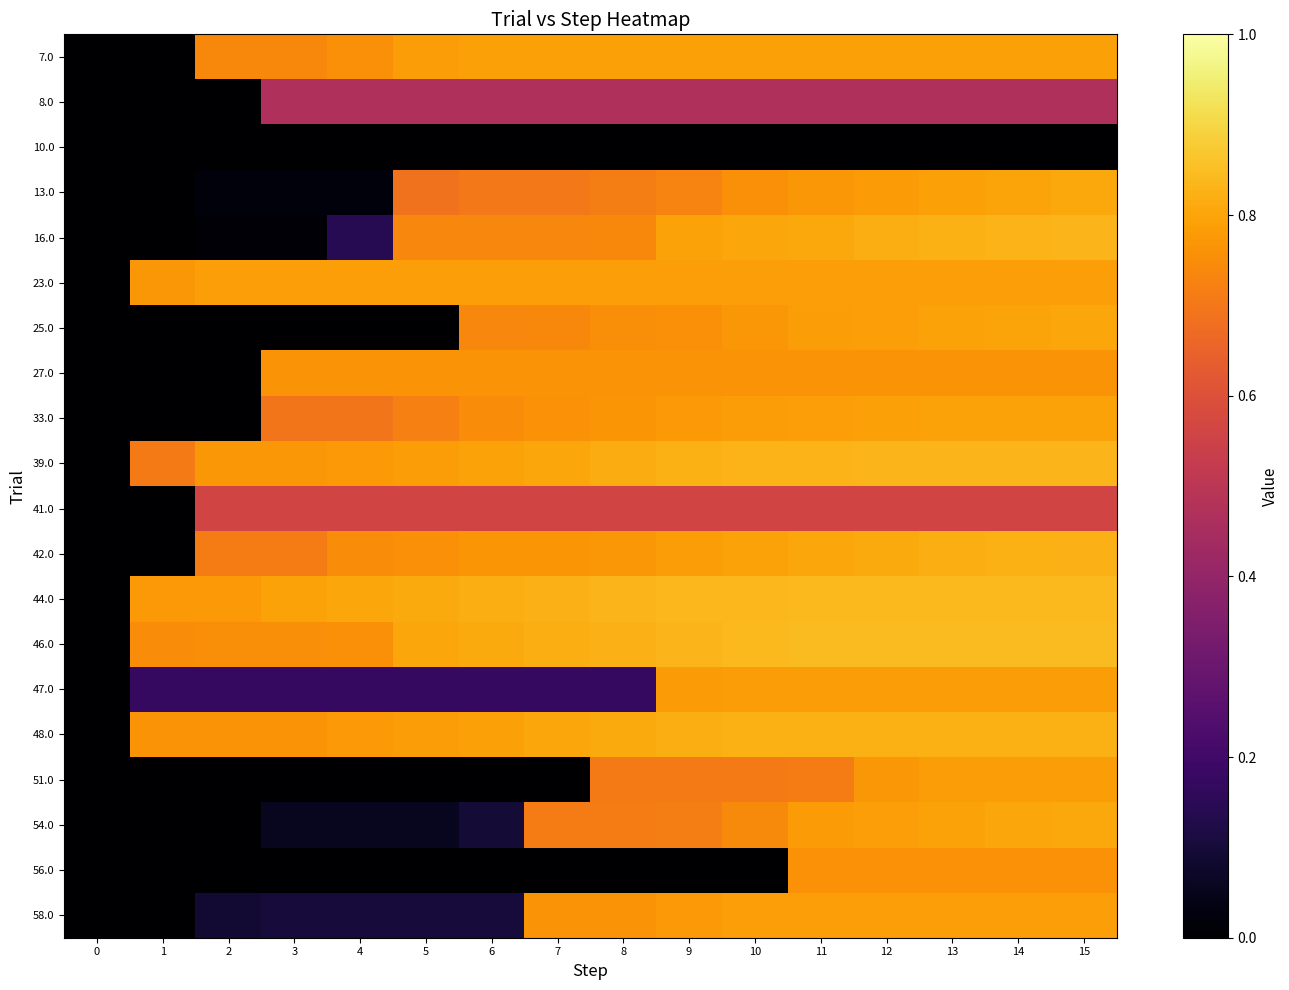

Reading left to right, list all the values displayed in this chart.

7.0: 0=0.0	1=0.0	2=0.7	3=0.7	4=0.8	5=0.8	6=0.8	7=0.8	8=0.8	9=0.8	10=0.8	11=0.8	12=0.8	13=0.8	14=0.8	15=0.8
8.0: 0=0.0	1=0.0	2=0.0	3=0.5	4=0.5	5=0.5	6=0.5	7=0.5	8=0.5	9=0.5	10=0.5	11=0.5	12=0.5	13=0.5	14=0.5	15=0.5
10.0: 0=0.0	1=0.0	2=0.0	3=0.0	4=0.0	5=0.0	6=0.0	7=0.0	8=0.0	9=0.0	10=0.0	11=0.0	12=0.0	13=0.0	14=0.0	15=0.0
13.0: 0=0.0	1=0.0	2=0.0	3=0.0	4=0.0	5=0.7	6=0.7	7=0.7	8=0.7	9=0.7	10=0.8	11=0.8	12=0.8	13=0.8	14=0.8	15=0.8
16.0: 0=0.0	1=0.0	2=0.0	3=0.0	4=0.1	5=0.7	6=0.7	7=0.7	8=0.7	9=0.8	10=0.8	11=0.8	12=0.8	13=0.8	14=0.8	15=0.8
23.0: 0=0.0	1=0.8	2=0.8	3=0.8	4=0.8	5=0.8	6=0.8	7=0.8	8=0.8	9=0.8	10=0.8	11=0.8	12=0.8	13=0.8	14=0.8	15=0.8
25.0: 0=0.0	1=0.0	2=0.0	3=0.0	4=0.0	5=0.0	6=0.7	7=0.7	8=0.8	9=0.8	10=0.8	11=0.8	12=0.8	13=0.8	14=0.8	15=0.8
27.0: 0=0.0	1=0.0	2=0.0	3=0.8	4=0.8	5=0.8	6=0.8	7=0.8	8=0.8	9=0.8	10=0.8	11=0.8	12=0.8	13=0.8	14=0.8	15=0.8
33.0: 0=0.0	1=0.0	2=0.0	3=0.7	4=0.7	5=0.7	6=0.7	7=0.8	8=0.8	9=0.8	10=0.8	11=0.8	12=0.8	13=0.8	14=0.8	15=0.8
39.0: 0=0.0	1=0.7	2=0.8	3=0.8	4=0.8	5=0.8	6=0.8	7=0.8	8=0.8	9=0.8	10=0.8	11=0.8	12=0.8	13=0.8	14=0.8	15=0.8
41.0: 0=0.0	1=0.0	2=0.6	3=0.6	4=0.6	5=0.6	6=0.6	7=0.6	8=0.6	9=0.6	10=0.6	11=0.6	12=0.6	13=0.6	14=0.6	15=0.6
42.0: 0=0.0	1=0.0	2=0.7	3=0.7	4=0.7	5=0.8	6=0.8	7=0.8	8=0.8	9=0.8	10=0.8	11=0.8	12=0.8	13=0.8	14=0.8	15=0.8
44.0: 0=0.0	1=0.8	2=0.8	3=0.8	4=0.8	5=0.8	6=0.8	7=0.8	8=0.8	9=0.8	10=0.8	11=0.8	12=0.8	13=0.8	14=0.8	15=0.8
46.0: 0=0.0	1=0.7	2=0.8	3=0.8	4=0.8	5=0.8	6=0.8	7=0.8	8=0.8	9=0.8	10=0.8	11=0.8	12=0.8	13=0.8	14=0.8	15=0.8
47.0: 0=0.0	1=0.2	2=0.2	3=0.2	4=0.2	5=0.2	6=0.2	7=0.2	8=0.2	9=0.8	10=0.8	11=0.8	12=0.8	13=0.8	14=0.8	15=0.8
48.0: 0=0.0	1=0.8	2=0.8	3=0.8	4=0.8	5=0.8	6=0.8	7=0.8	8=0.8	9=0.8	10=0.8	11=0.8	12=0.8	13=0.8	14=0.8	15=0.8
51.0: 0=0.0	1=0.0	2=0.0	3=0.0	4=0.0	5=0.0	6=0.0	7=0.0	8=0.7	9=0.7	10=0.7	11=0.7	12=0.8	13=0.8	14=0.8	15=0.8
54.0: 0=0.0	1=0.0	2=0.0	3=0.1	4=0.1	5=0.1	6=0.1	7=0.7	8=0.7	9=0.7	10=0.7	11=0.8	12=0.8	13=0.8	14=0.8	15=0.8
56.0: 0=0.0	1=0.0	2=0.0	3=0.0	4=0.0	5=0.0	6=0.0	7=0.0	8=0.0	9=0.0	10=0.0	11=0.8	12=0.8	13=0.8	14=0.8	15=0.8
58.0: 0=0.0	1=0.0	2=0.1	3=0.1	4=0.1	5=0.1	6=0.1	7=0.8	8=0.8	9=0.8	10=0.8	11=0.8	12=0.8	13=0.8	14=0.8	15=0.8